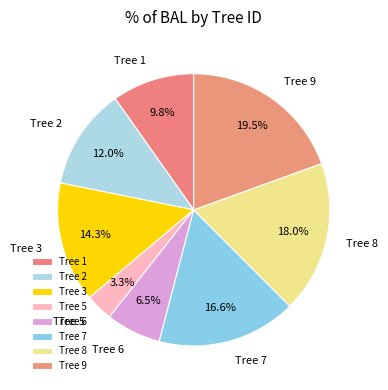

Combined, what portion of the pie is Tree 7 and Tree 6?

23.1%